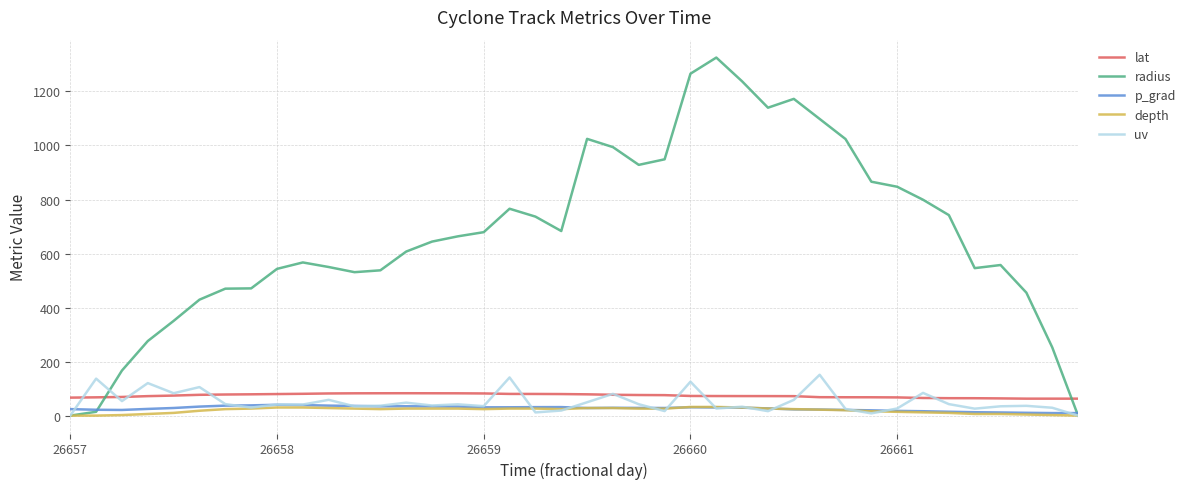

Which series has the largest range (max minus min)?

radius